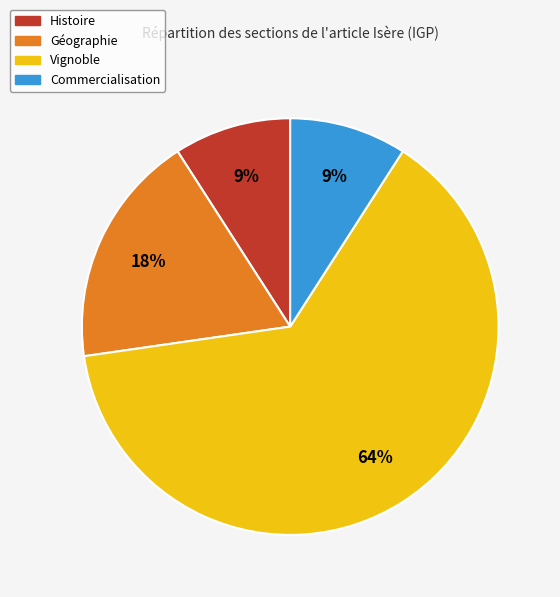

What is the ratio of the value at Géographie to the value at Commercialisation?

2.0